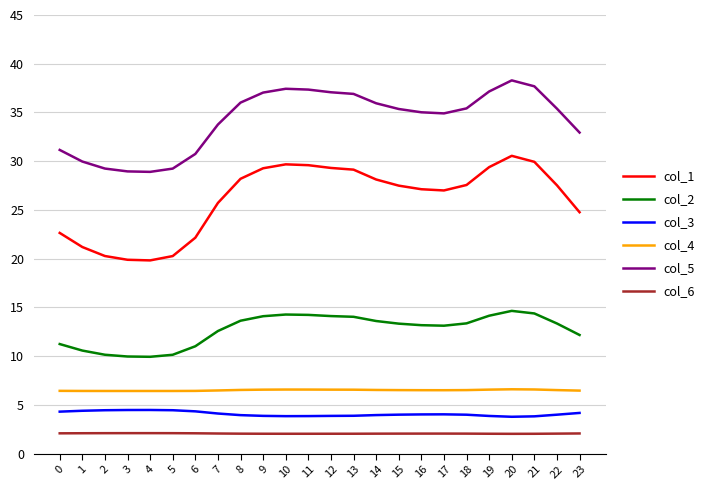

List the series in order of their peak value, lowest first.

col_6, col_3, col_4, col_2, col_1, col_5